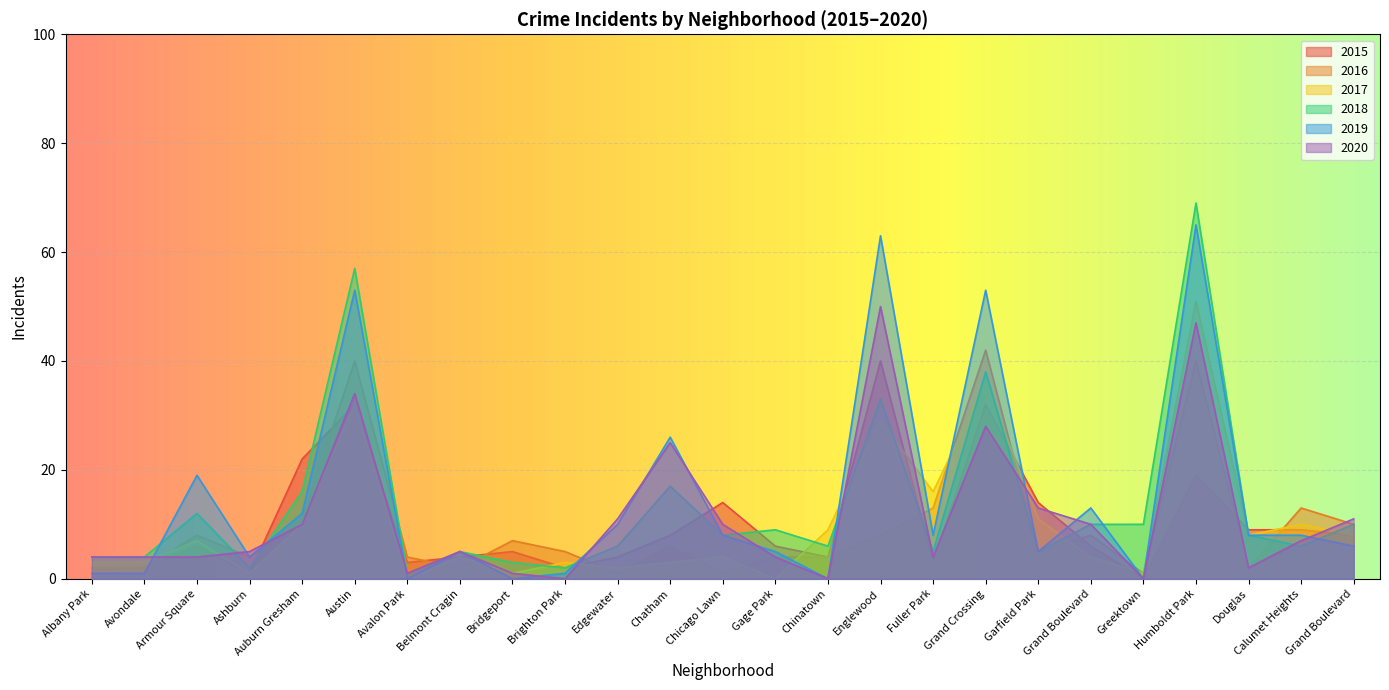

Reading left to right, list all the values displayed in this chart.

2016: Albany Park=2	Avondale=2	Armour Square=8	Ashburn=4	Auburn Gresham=11	Austin=40	Avalon Park=4	Belmont Cragin=2	Bridgeport=7	Brighton Park=5	Edgewater=1	Chatham=6	Chicago Lawn=1	Gage Park=4	Chinatown=4	Englewood=8	Fuller Park=13	Grand Crossing=42	Garfield Park=5	Grand Boulevard=8	Greektown=1	Humboldt Park=40	Douglas=2	Calumet Heights=13	Grand Boulevard=10
2017: Albany Park=3	Avondale=3	Armour Square=7	Ashburn=1	Auburn Gresham=10	Austin=32	Avalon Park=0	Belmont Cragin=4	Bridgeport=1	Brighton Park=3	Edgewater=2	Chatham=3	Chicago Lawn=4	Gage Park=0	Chinatown=9	Englewood=29	Fuller Park=16	Grand Crossing=36	Garfield Park=11	Grand Boulevard=4	Greektown=1	Humboldt Park=51	Douglas=8	Calumet Heights=10	Grand Boulevard=8
2019: Albany Park=1	Avondale=1	Armour Square=19	Ashburn=4	Auburn Gresham=12	Austin=53	Avalon Park=0	Belmont Cragin=5	Bridgeport=0	Brighton Park=1	Edgewater=10	Chatham=26	Chicago Lawn=8	Gage Park=5	Chinatown=0	Englewood=63	Fuller Park=8	Grand Crossing=53	Garfield Park=5	Grand Boulevard=13	Greektown=0	Humboldt Park=65	Douglas=8	Calumet Heights=8	Grand Boulevard=6
2018: Albany Park=4	Avondale=4	Armour Square=12	Ashburn=2	Auburn Gresham=16	Austin=57	Avalon Park=1	Belmont Cragin=5	Bridgeport=3	Brighton Park=2	Edgewater=6	Chatham=17	Chicago Lawn=8	Gage Park=9	Chinatown=6	Englewood=33	Fuller Park=5	Grand Crossing=38	Garfield Park=5	Grand Boulevard=10	Greektown=10	Humboldt Park=69	Douglas=8	Calumet Heights=6	Grand Boulevard=10
2015: Albany Park=2	Avondale=2	Armour Square=6	Ashburn=1	Auburn Gresham=22	Austin=32	Avalon Park=3	Belmont Cragin=4	Bridgeport=5	Brighton Park=2	Edgewater=4	Chatham=8	Chicago Lawn=14	Gage Park=6	Chinatown=4	Englewood=40	Fuller Park=3	Grand Crossing=32	Garfield Park=14	Grand Boulevard=6	Greektown=0	Humboldt Park=19	Douglas=9	Calumet Heights=9	Grand Boulevard=8
2020: Albany Park=4	Avondale=4	Armour Square=4	Ashburn=5	Auburn Gresham=10	Austin=34	Avalon Park=1	Belmont Cragin=5	Bridgeport=1	Brighton Park=0	Edgewater=11	Chatham=25	Chicago Lawn=10	Gage Park=4	Chinatown=0	Englewood=50	Fuller Park=4	Grand Crossing=28	Garfield Park=13	Grand Boulevard=10	Greektown=0	Humboldt Park=47	Douglas=2	Calumet Heights=7	Grand Boulevard=11